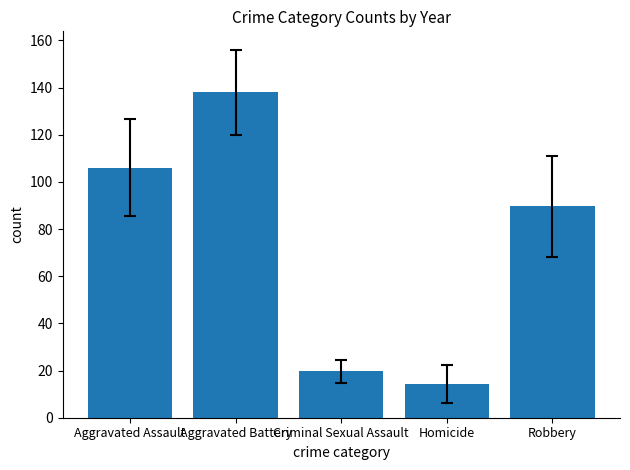

List the labels in order of value, largest first.

Aggravated Battery, Aggravated Assault, Robbery, Criminal Sexual Assault, Homicide